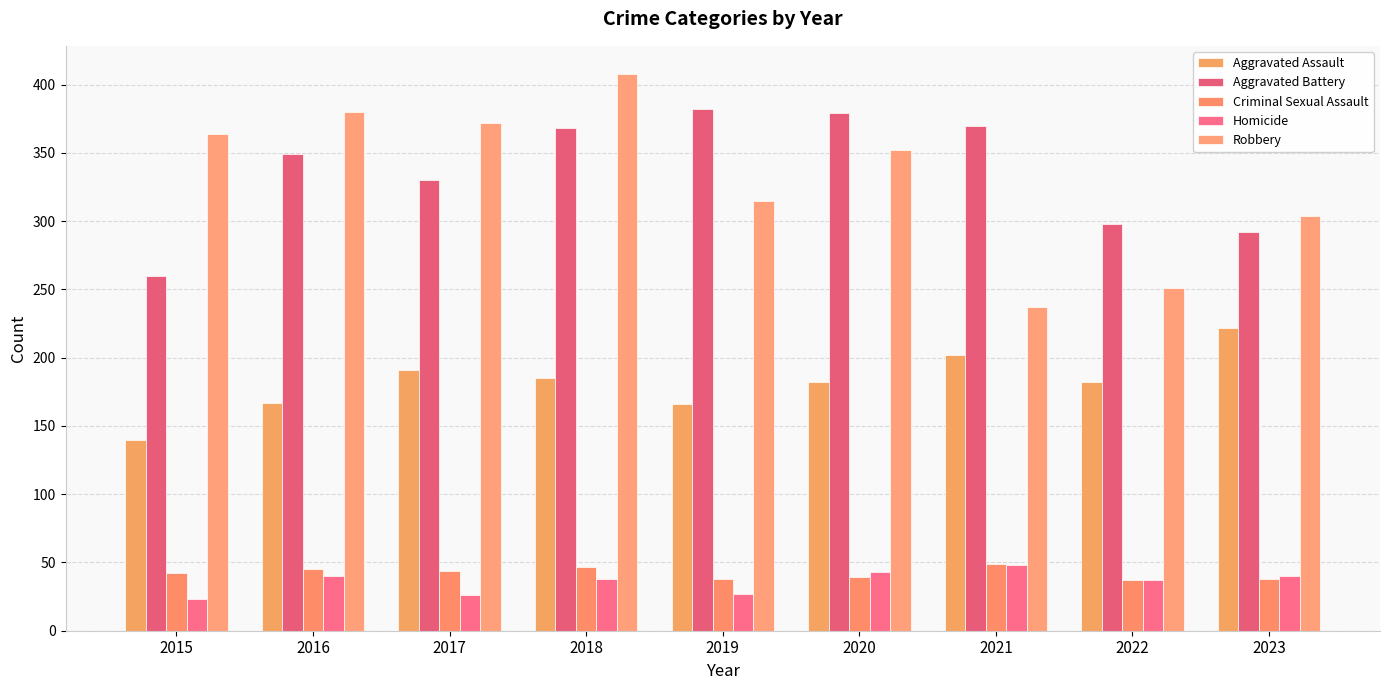

What is the value of the Criminal Sexual Assault bar at the 5th from the left?

38